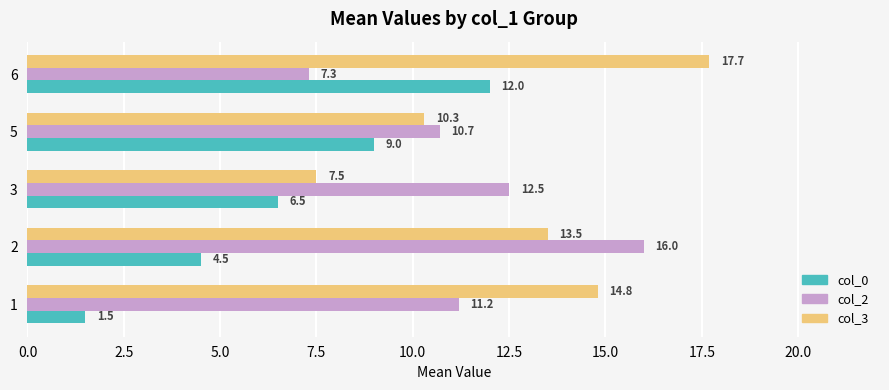

True or false: col_3 has a value of 7.5 at 3.

True